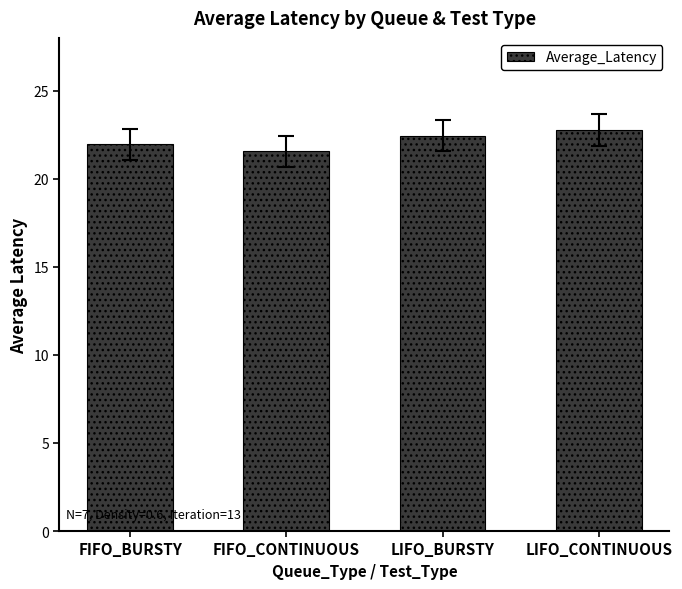

What is the minimum value shown in the chart?

21.6